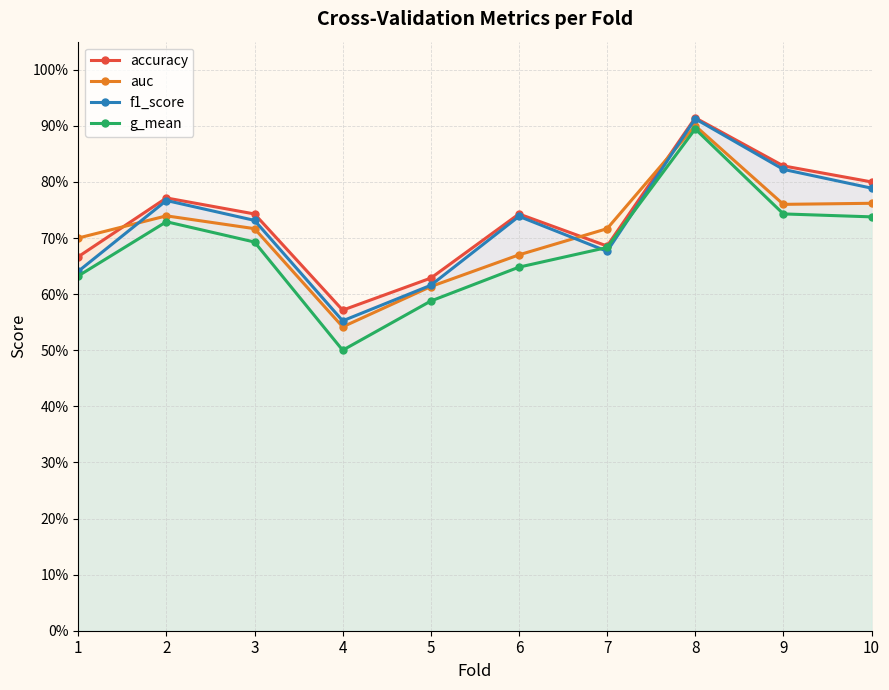

List the series in order of their overall mean, lowest first.

g_mean, auc, f1_score, accuracy